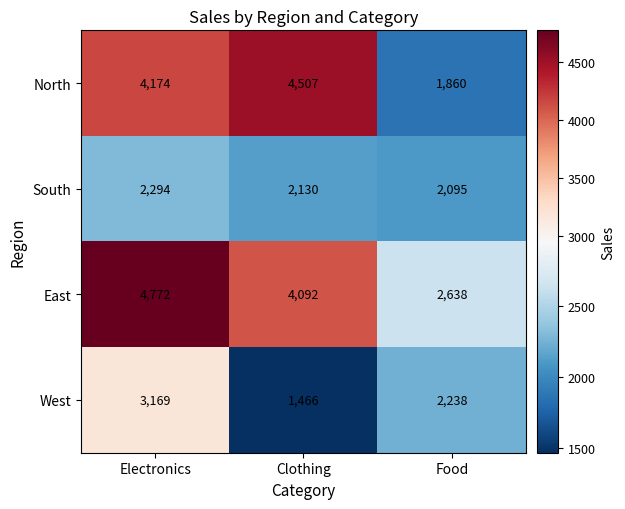

Reading right to left, transcribe all the data shown in this chart.

North: 1860	4507	4174
South: 2095	2130	2294
East: 2638	4092	4772
West: 2238	1466	3169